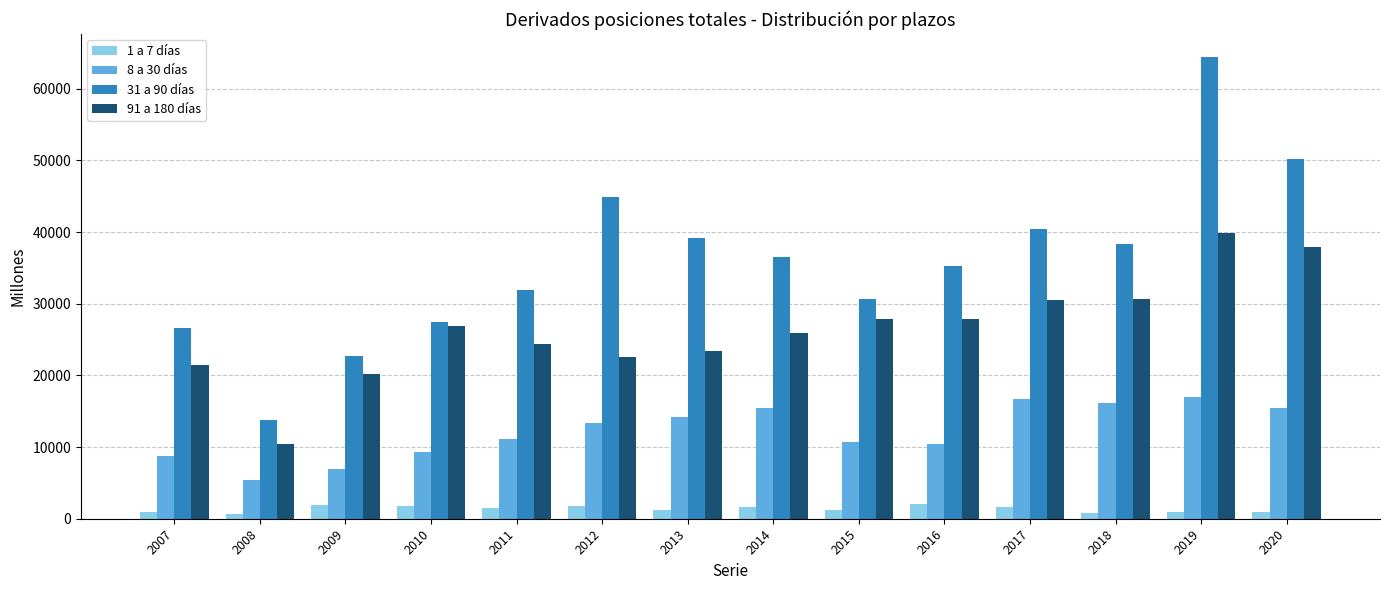

Which series changed the most between 2007 and 2017?

31 a 90 días